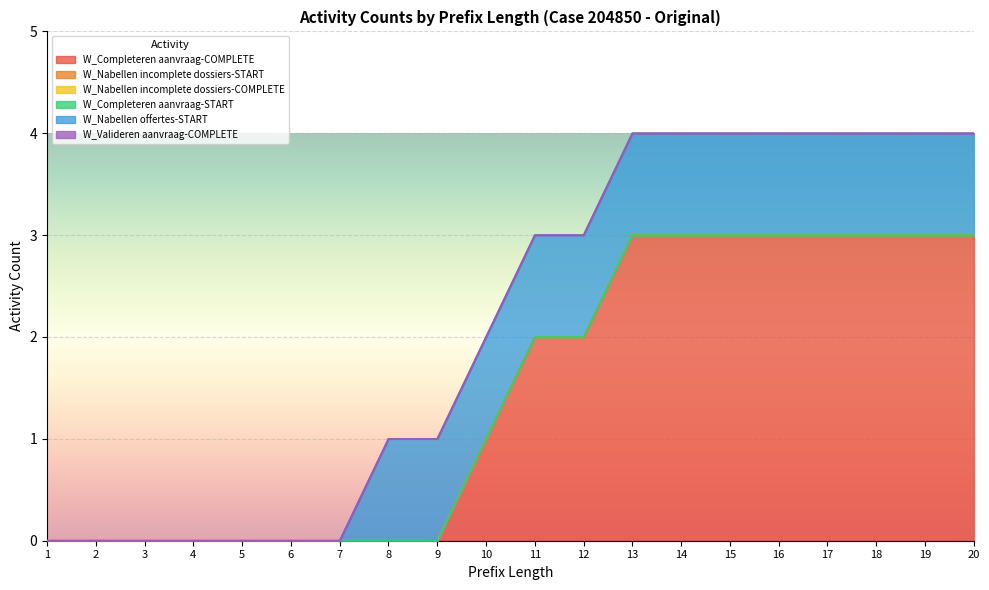

Which has a higher value, 8 or 5?

8